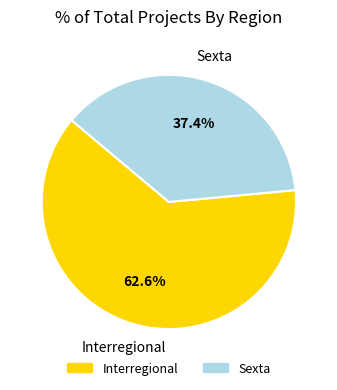

True or false: Interregional accounts for 63% of the total.

True